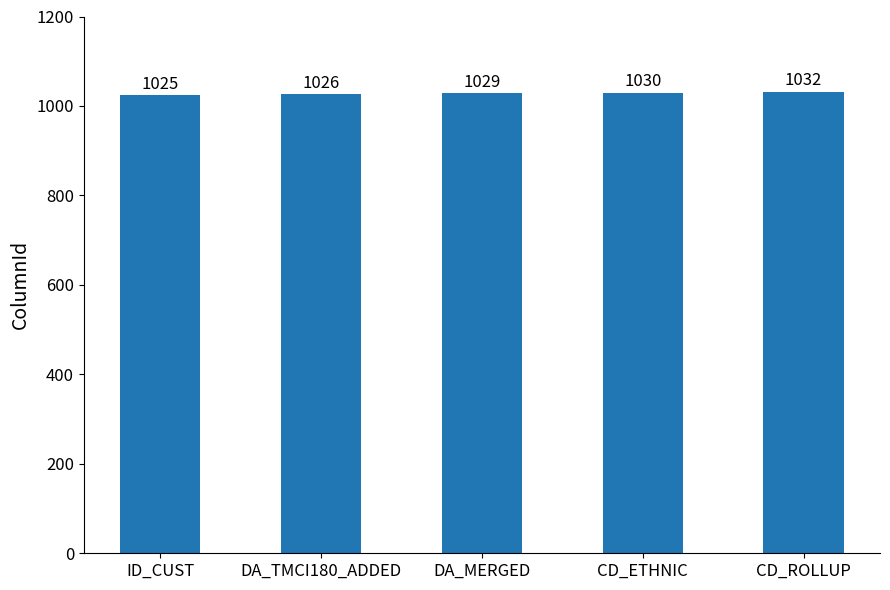

Reading left to right, transcribe all the data shown in this chart.

1025	1026	1029	1030	1032